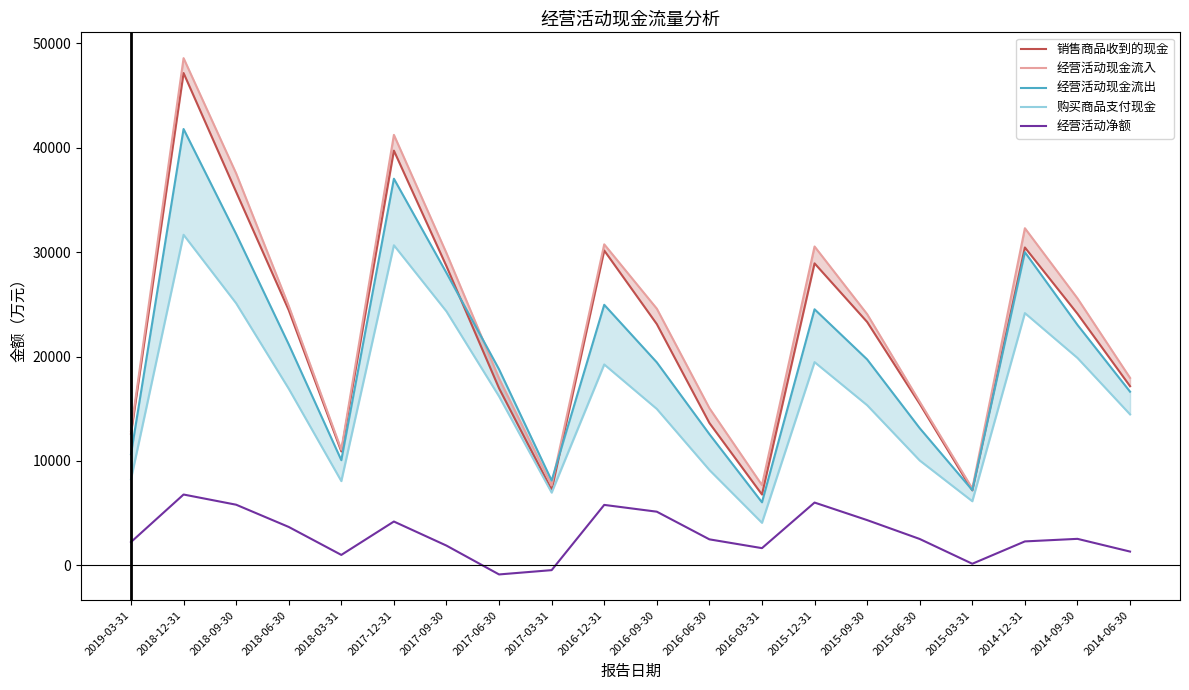

True or false: 经营活动净额 has more than 2 points higher than both neighbors.

True